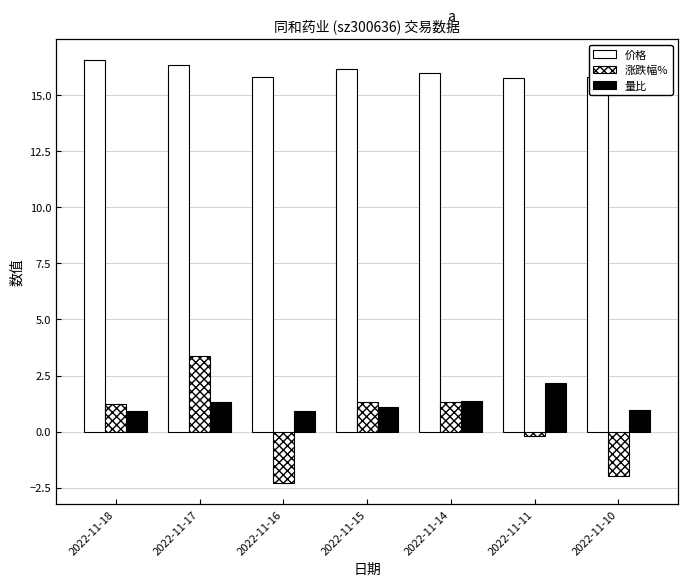

The value of 量比 at 2022-11-18 is 0.5. True or false?

False